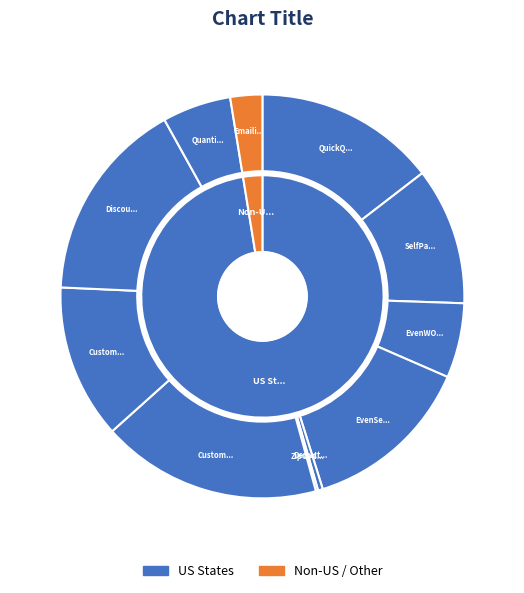

To the nearest percent, what is the difference between the testCustomerDiscountOnRetailHail and testRetailHailPackageQuantityMultiplier slice percentages?

11%